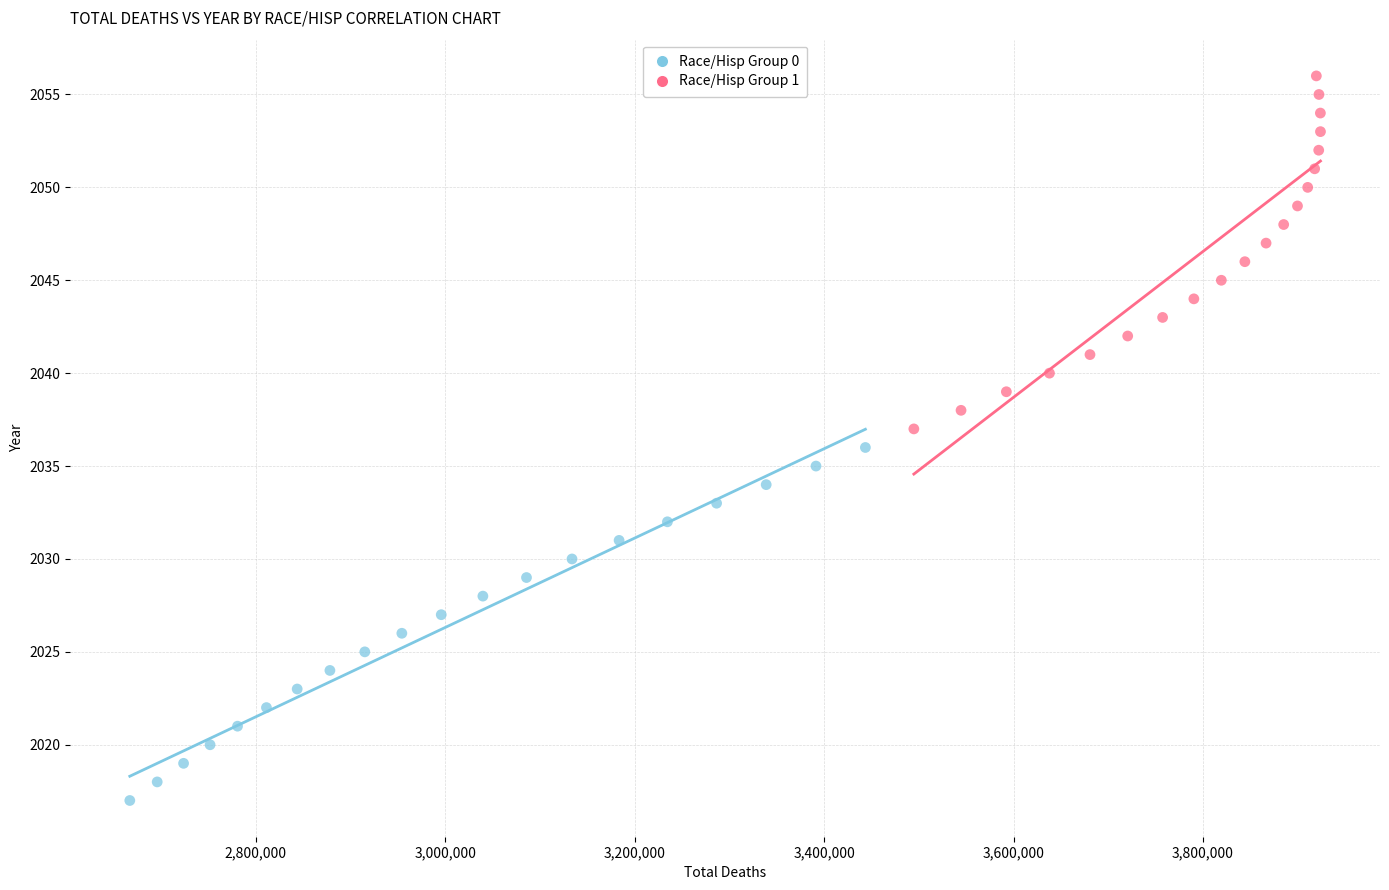

What are all the series names shown in the legend?

Race/Hisp Group 0, Race/Hisp Group 1